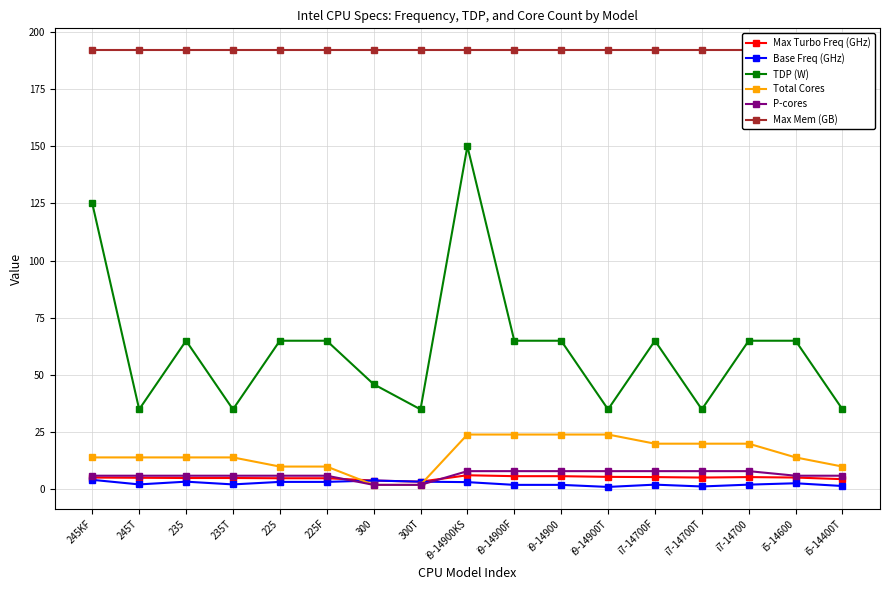

At which label does P-cores reach its peak?

i9-14900KS